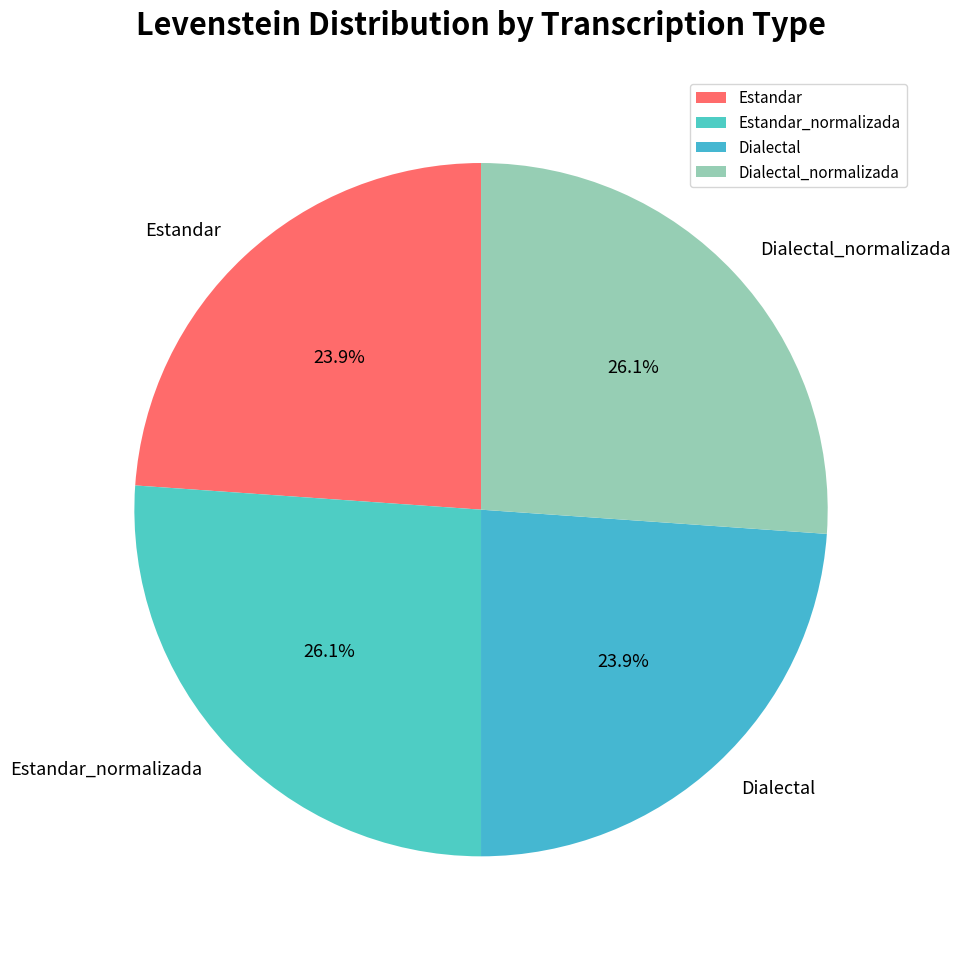

Approximately how many times larger is the value at Dialectal_normalizada compared to Estandar_normalizada?

1.0